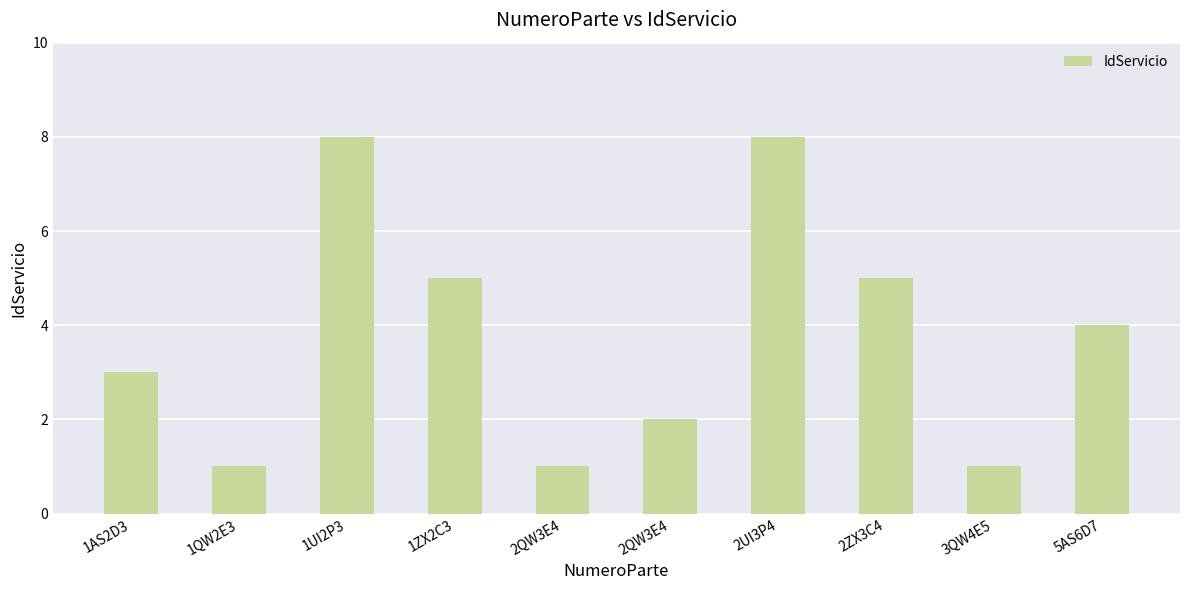

What is the difference between the maximum and second lowest values?

7